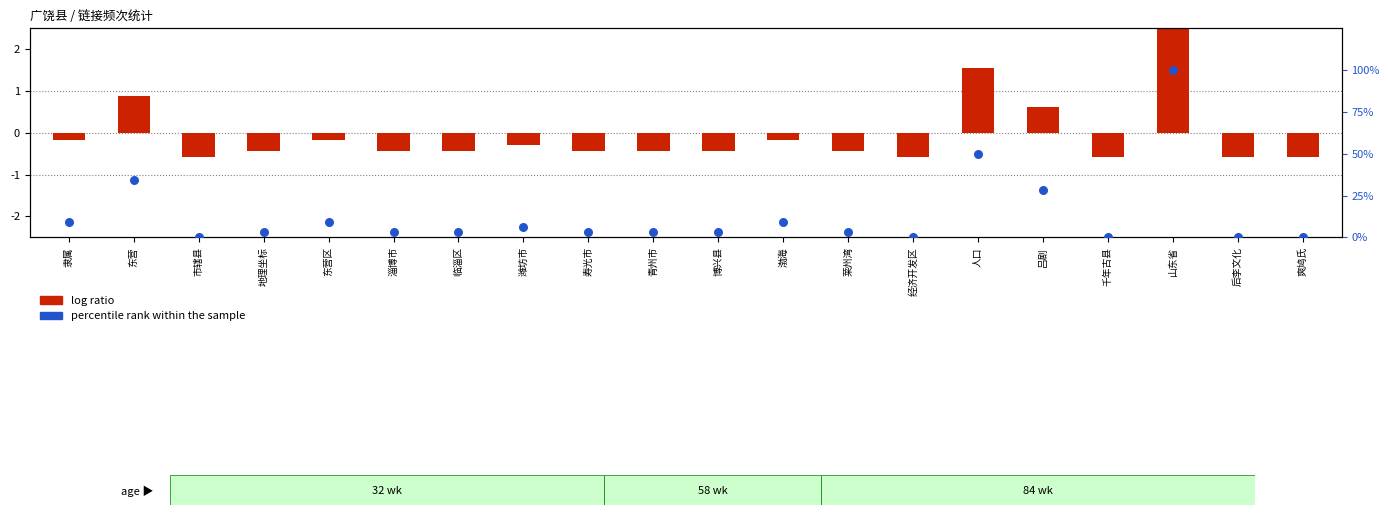

Which series has the largest total across all categories?

percentile rank within the sample